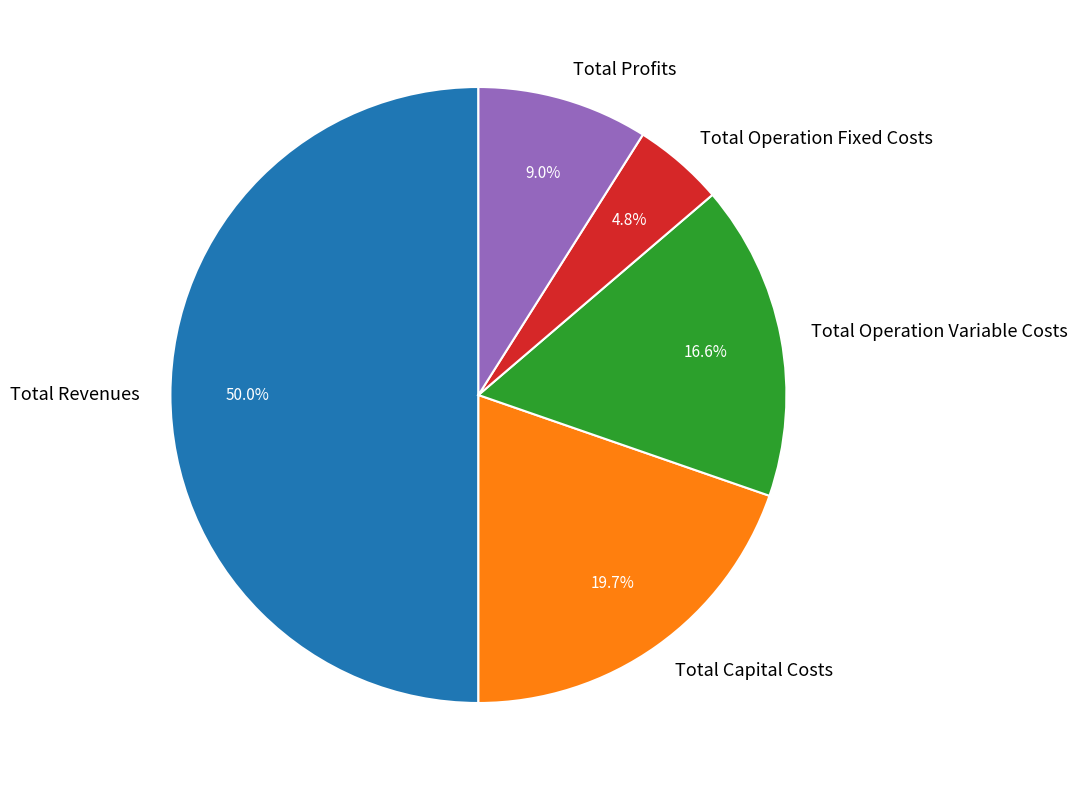

To the nearest percent, what percentage of the pie is Total Operation Variable Costs?

17%